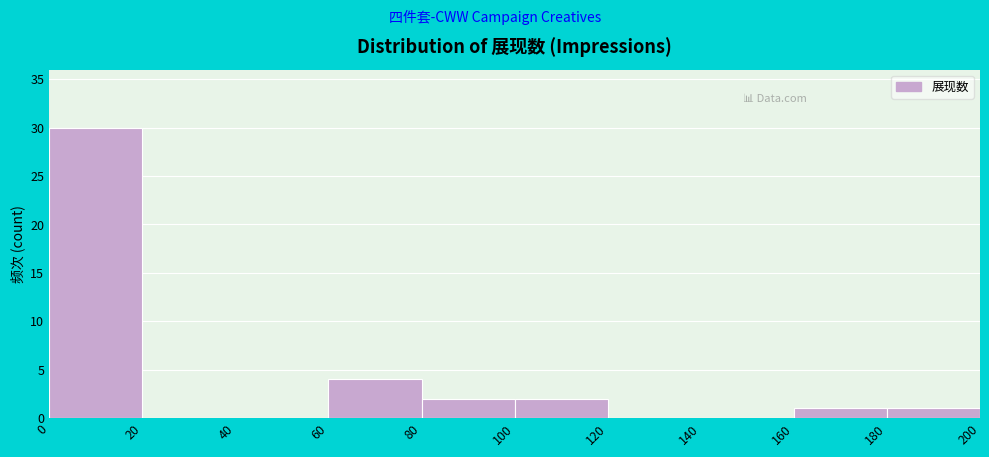

Over which range of the x-axis is the bar tallest?

0 to 20